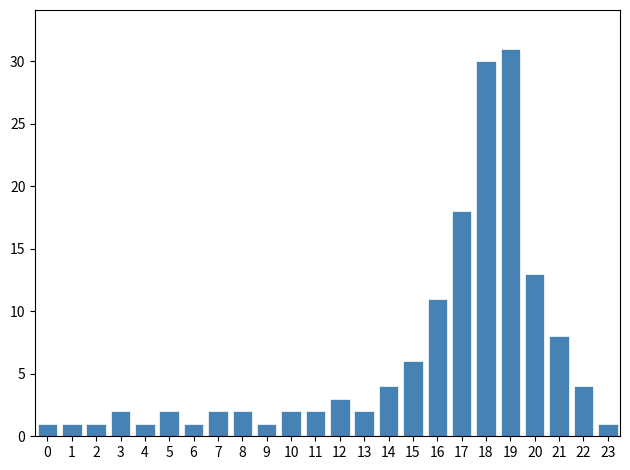

Reading left to right, transcribe all the data shown in this chart.

1	1	1	2	1	2	1	2	2	1	2	2	3	2	4	6	11	18	30	31	13	8	4	1